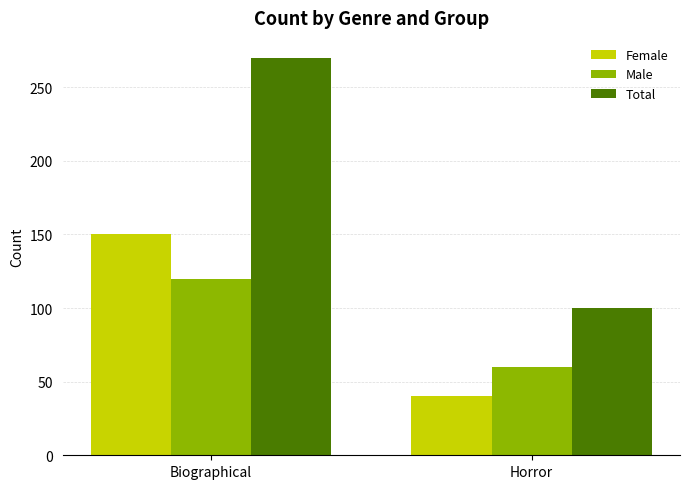

Rank the series by their maximum value, from lowest to highest.

Male, Female, Total